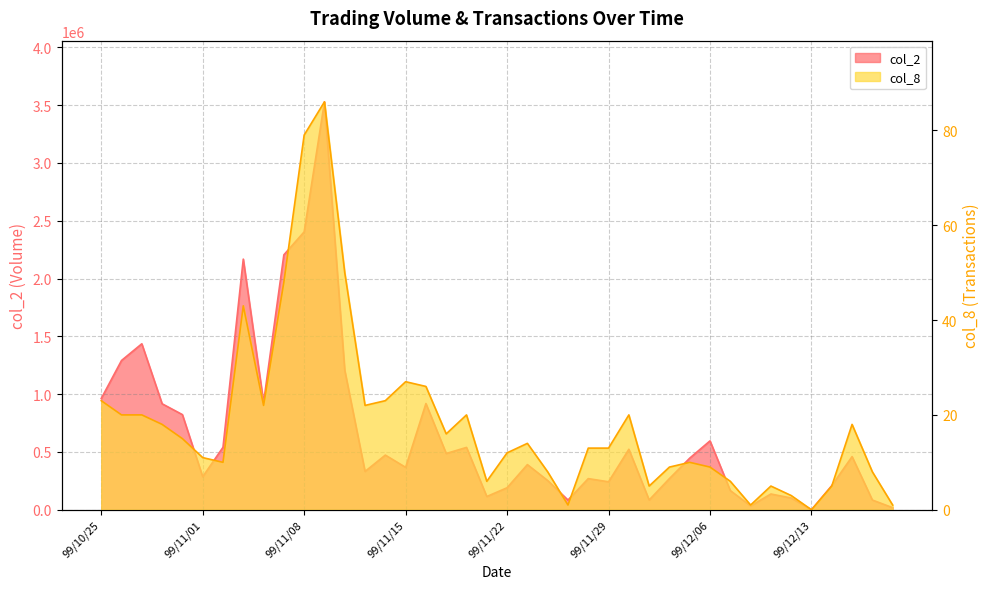

What is the difference between the second highest and minimum values in the col_8 series?

79